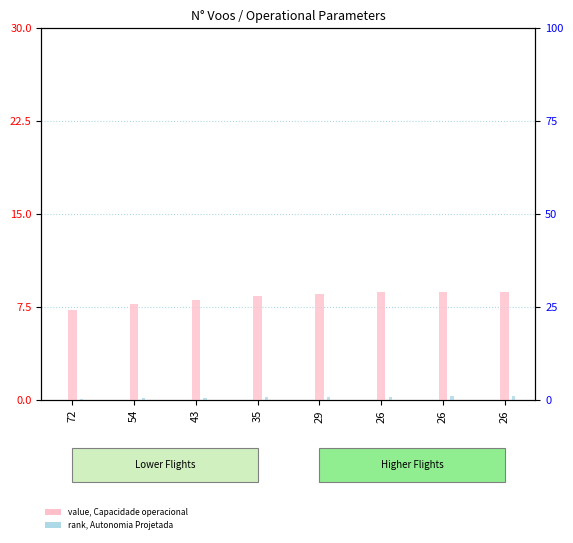

Is the value of Capacidade operacional [ha/h] at 26 greater than the value of Autonomia Projetada [h] at 35?

Yes